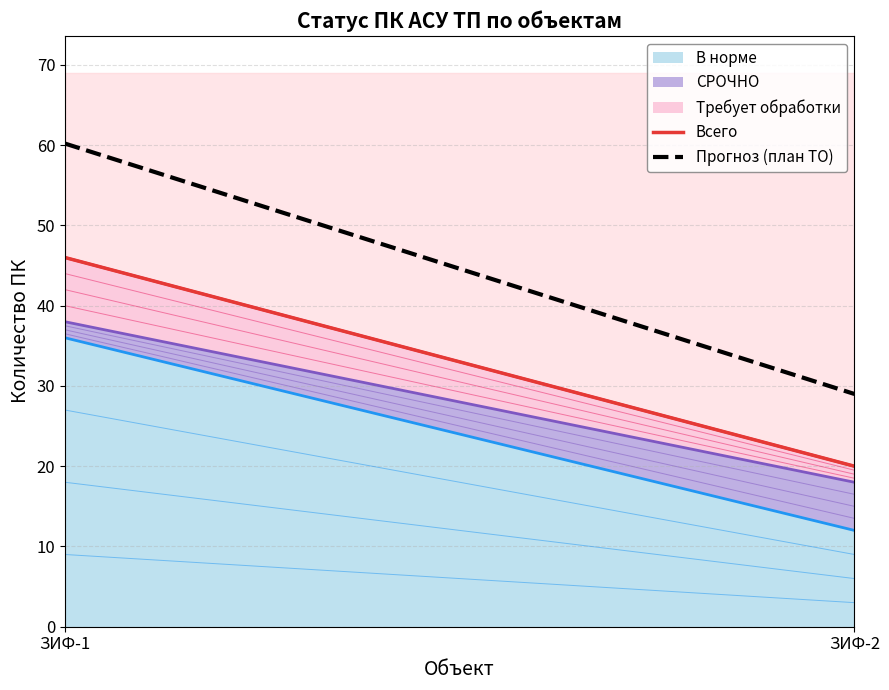

Rank the series at ЗИФ-2 from lowest to highest value.

Требует обработки, СРОЧНО, В норме